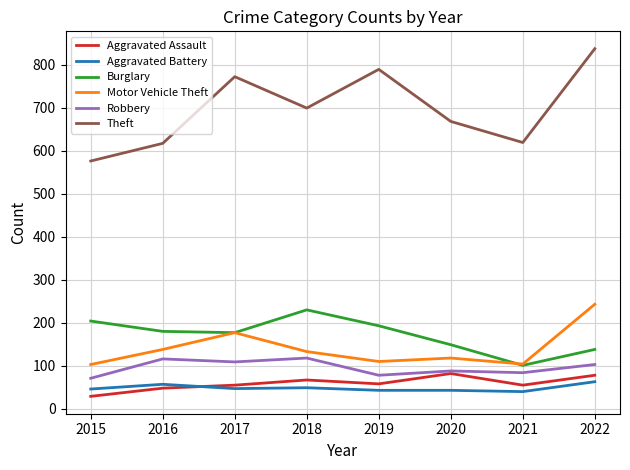

What is the sum of the Burglary values at 2021 and 2022?

239